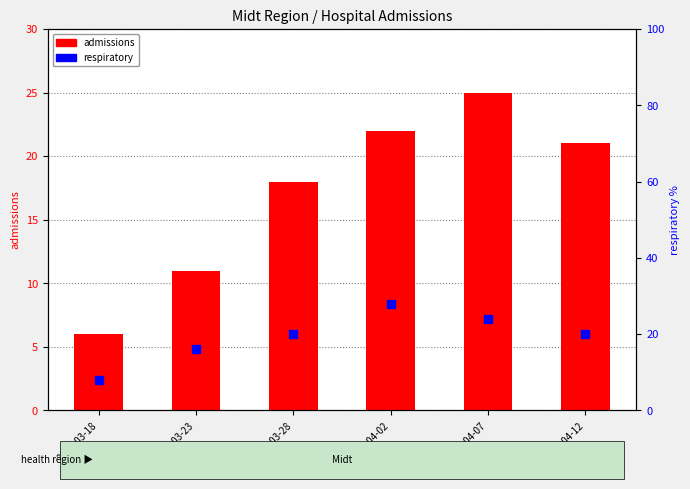

Is the value of admissions at 2020-03-28 greater than the value of respiratory at 2020-04-12?

No